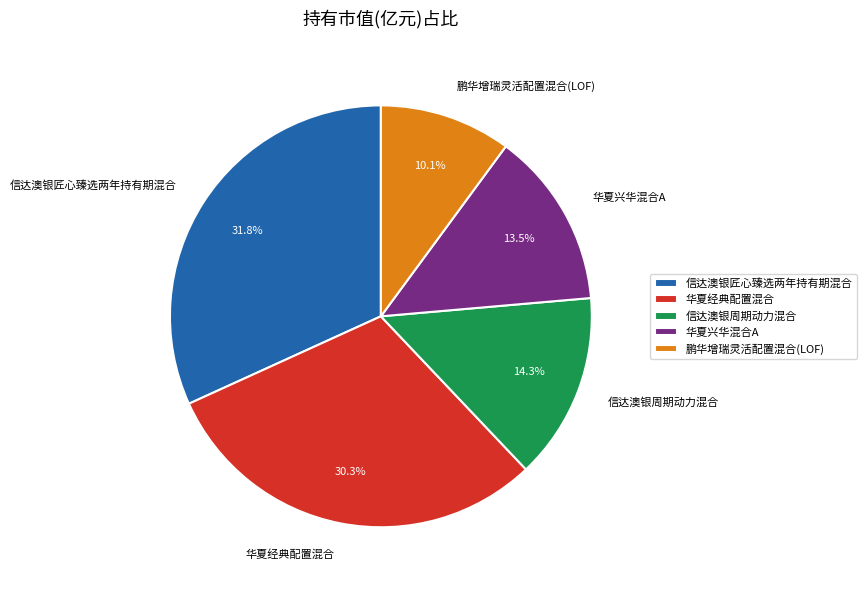

What percentage is the 鹏华增瑞灵活配置混合(LOF) slice, to the nearest percent?

10%